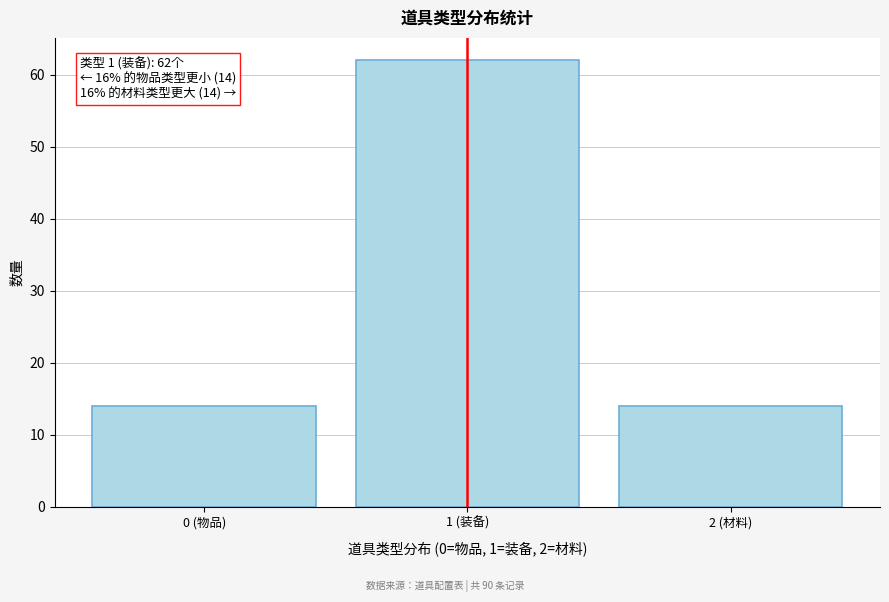

Reading left to right, extract all data points from this chart.

0 (物品)=14	1 (装备)=62	2 (材料)=14